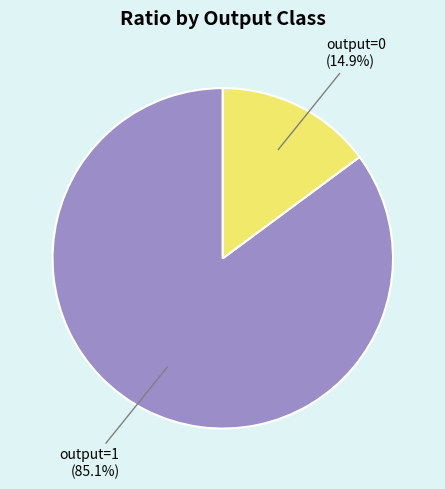

What percentage is the output=1 slice, to the nearest percent?

85%